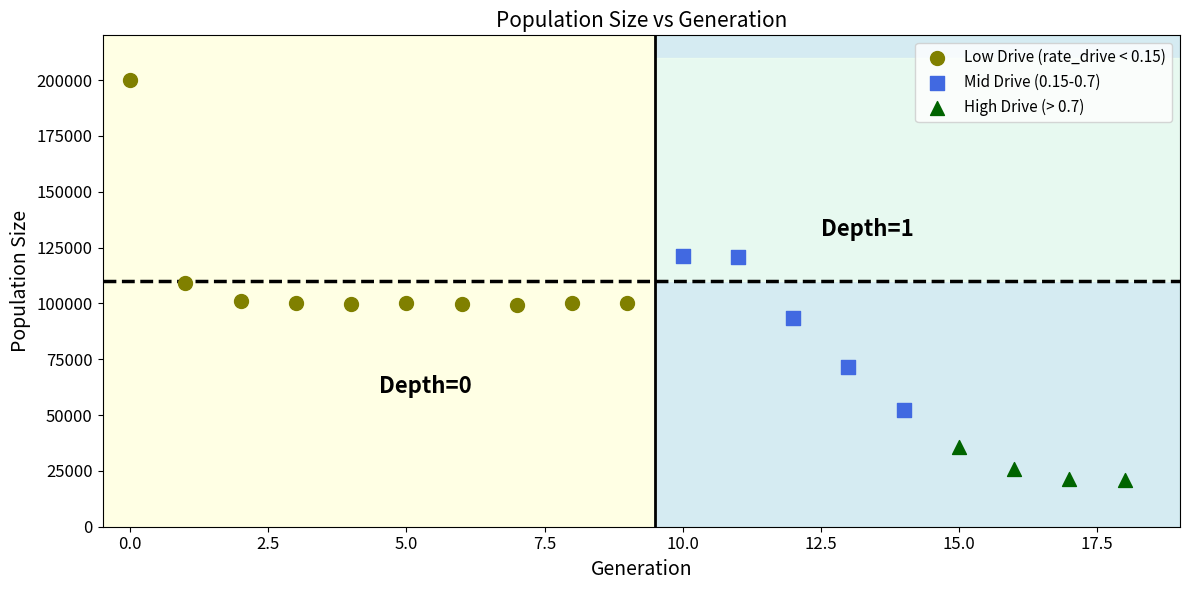

Which series has the widest spread of Y values?

Low Drive (rate_drive < 0.15)